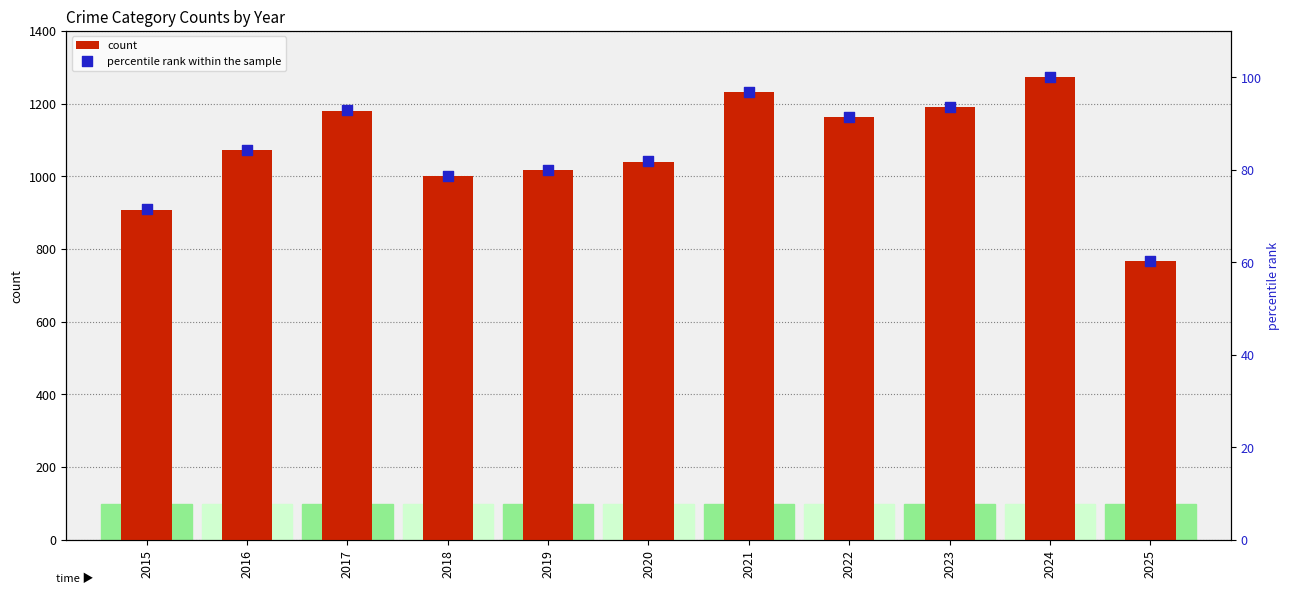

Is the value of count at 2019 greater than the value of percentile rank within the sample at 2024?

Yes